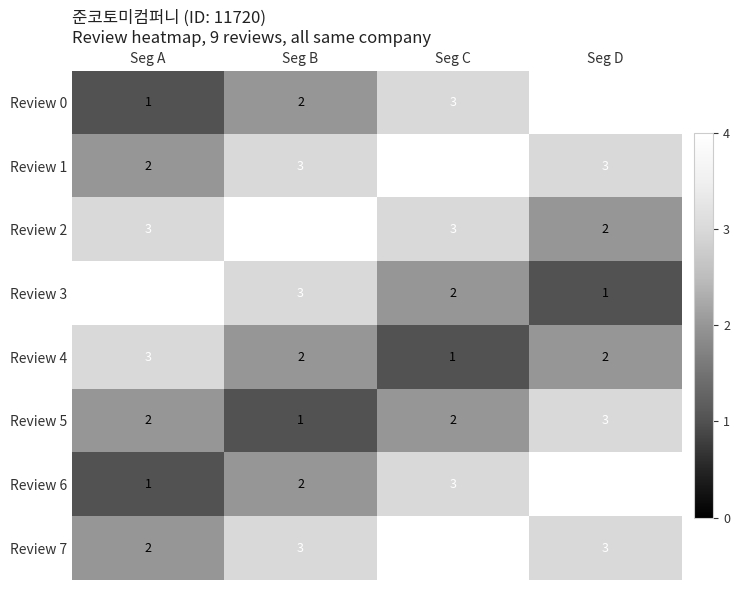

How many data points does each series have?

4